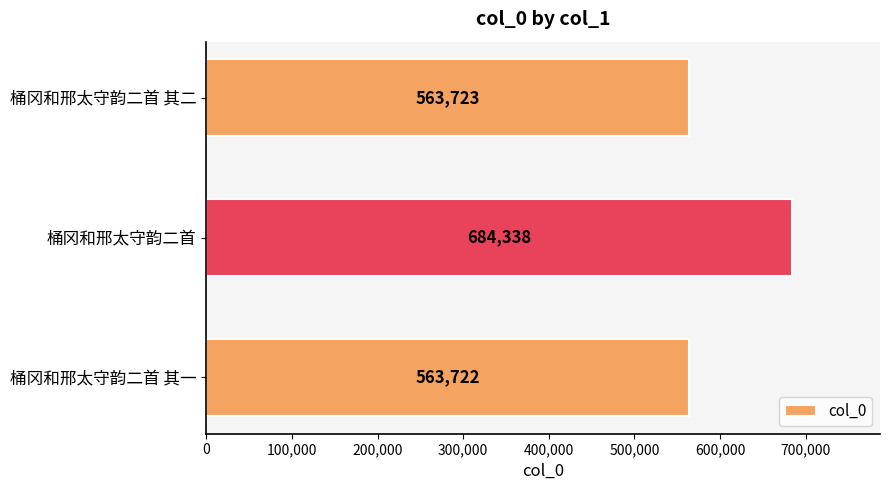

Is it true that the value at 桶冈和邢太守韵二首 其二 is 944491?

False